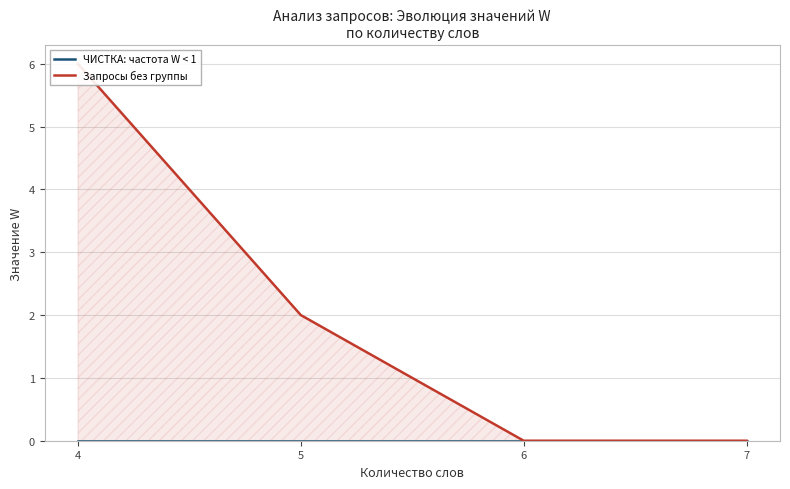

What is the difference between the highest and lowest values at 4?

6